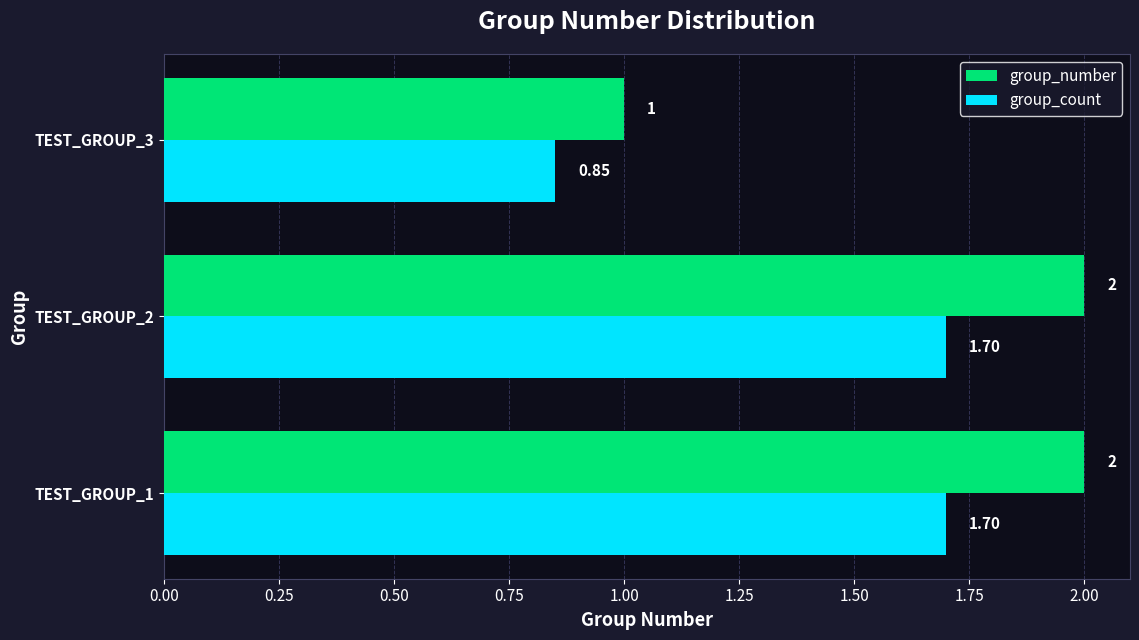

List the series in order of their overall mean, lowest first.

group_count, group_number